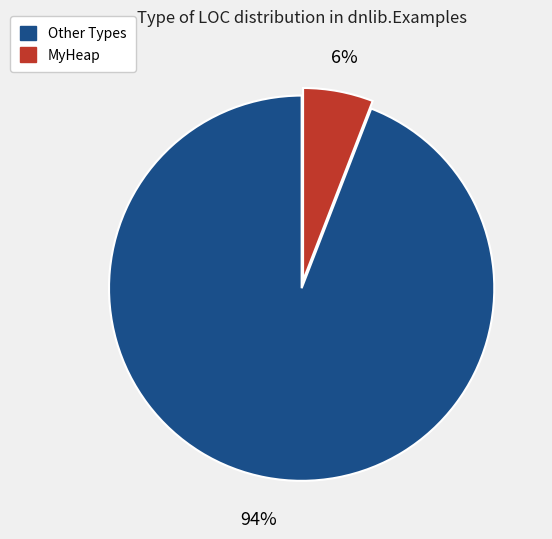

To the nearest percent, what is the difference between the largest and smallest slice percentages?

88%